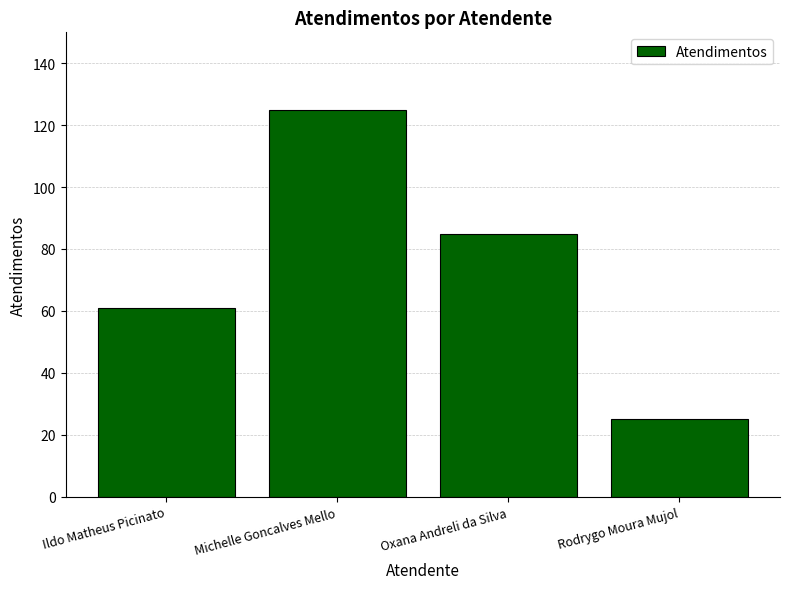

How many values are between 61 and 125?

3